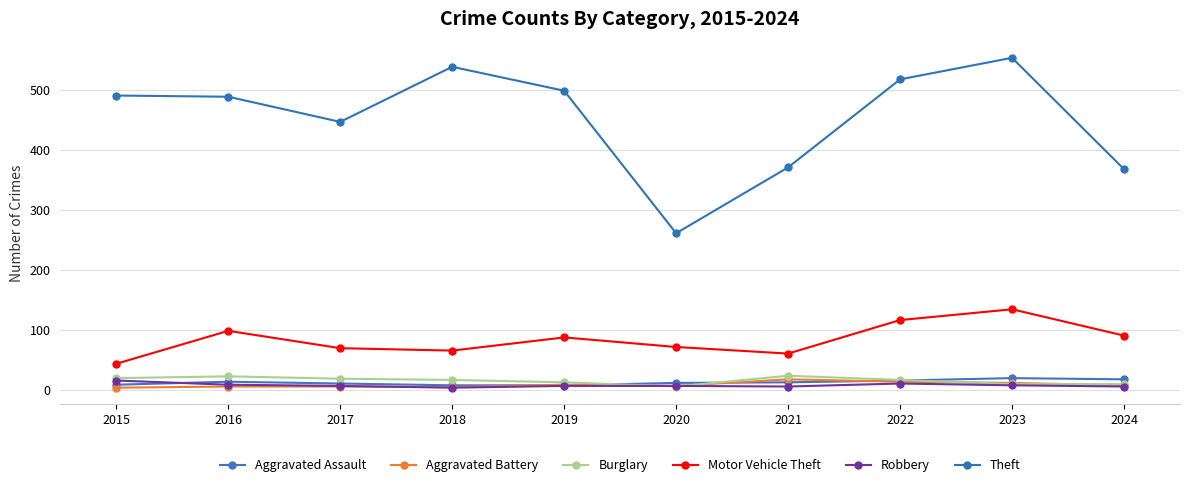

What is the approximate value of Burglary at 2015, to the nearest 5?

20